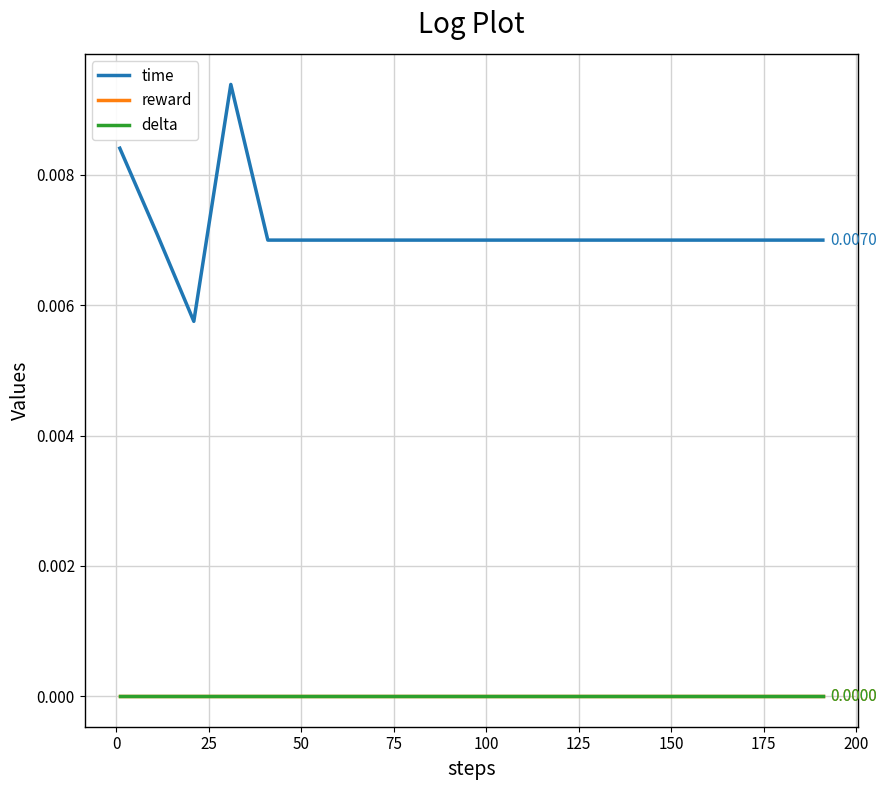

Which series has the widest spread of values?

time